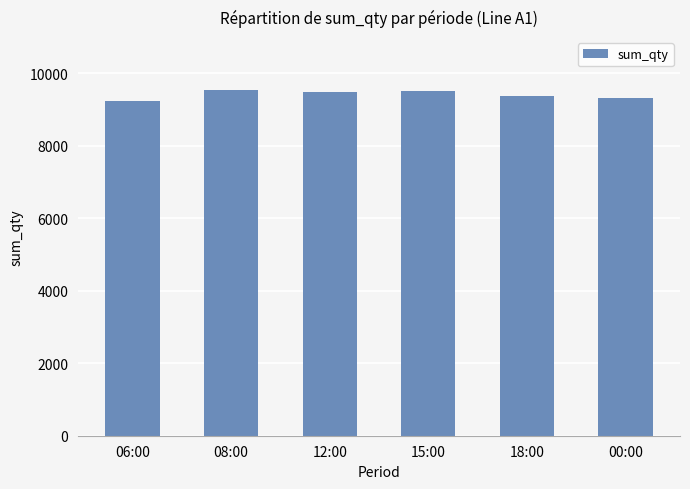

What is the sum of the values at 08:00 and 18:00?

18910